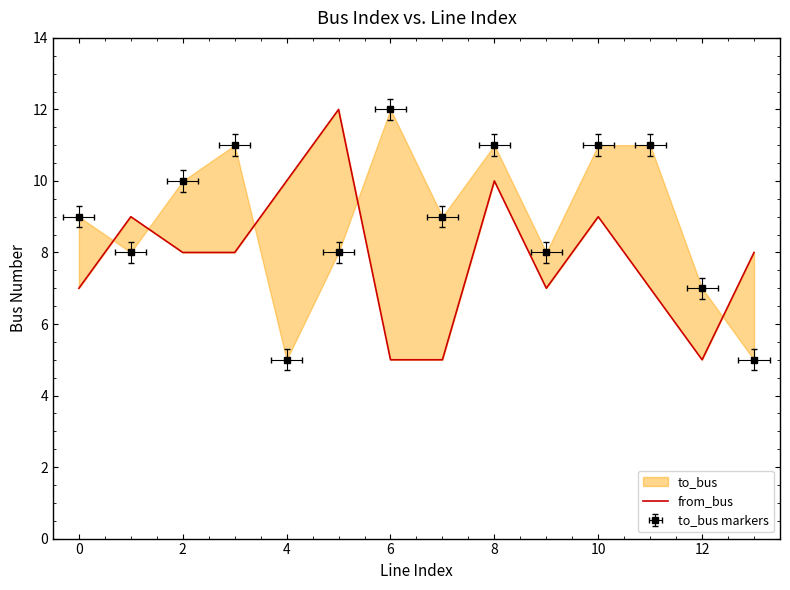

Count the number of values greater than 8.

5